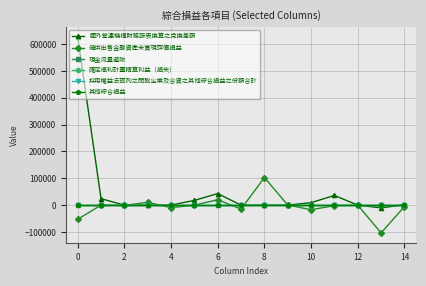

Is this an area chart (filled region under the line)?

No